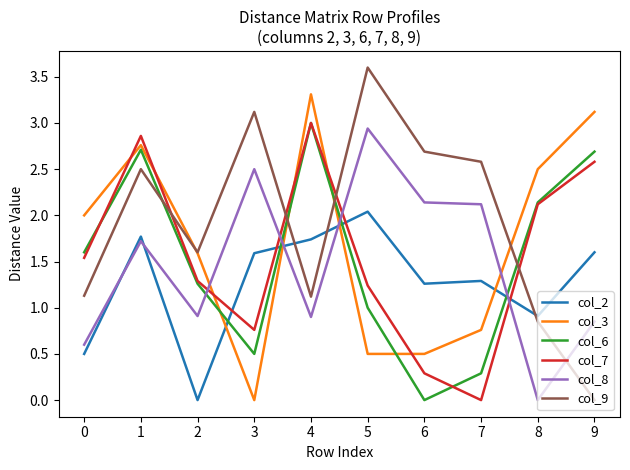

What is the total value across all series at 1?

14.3